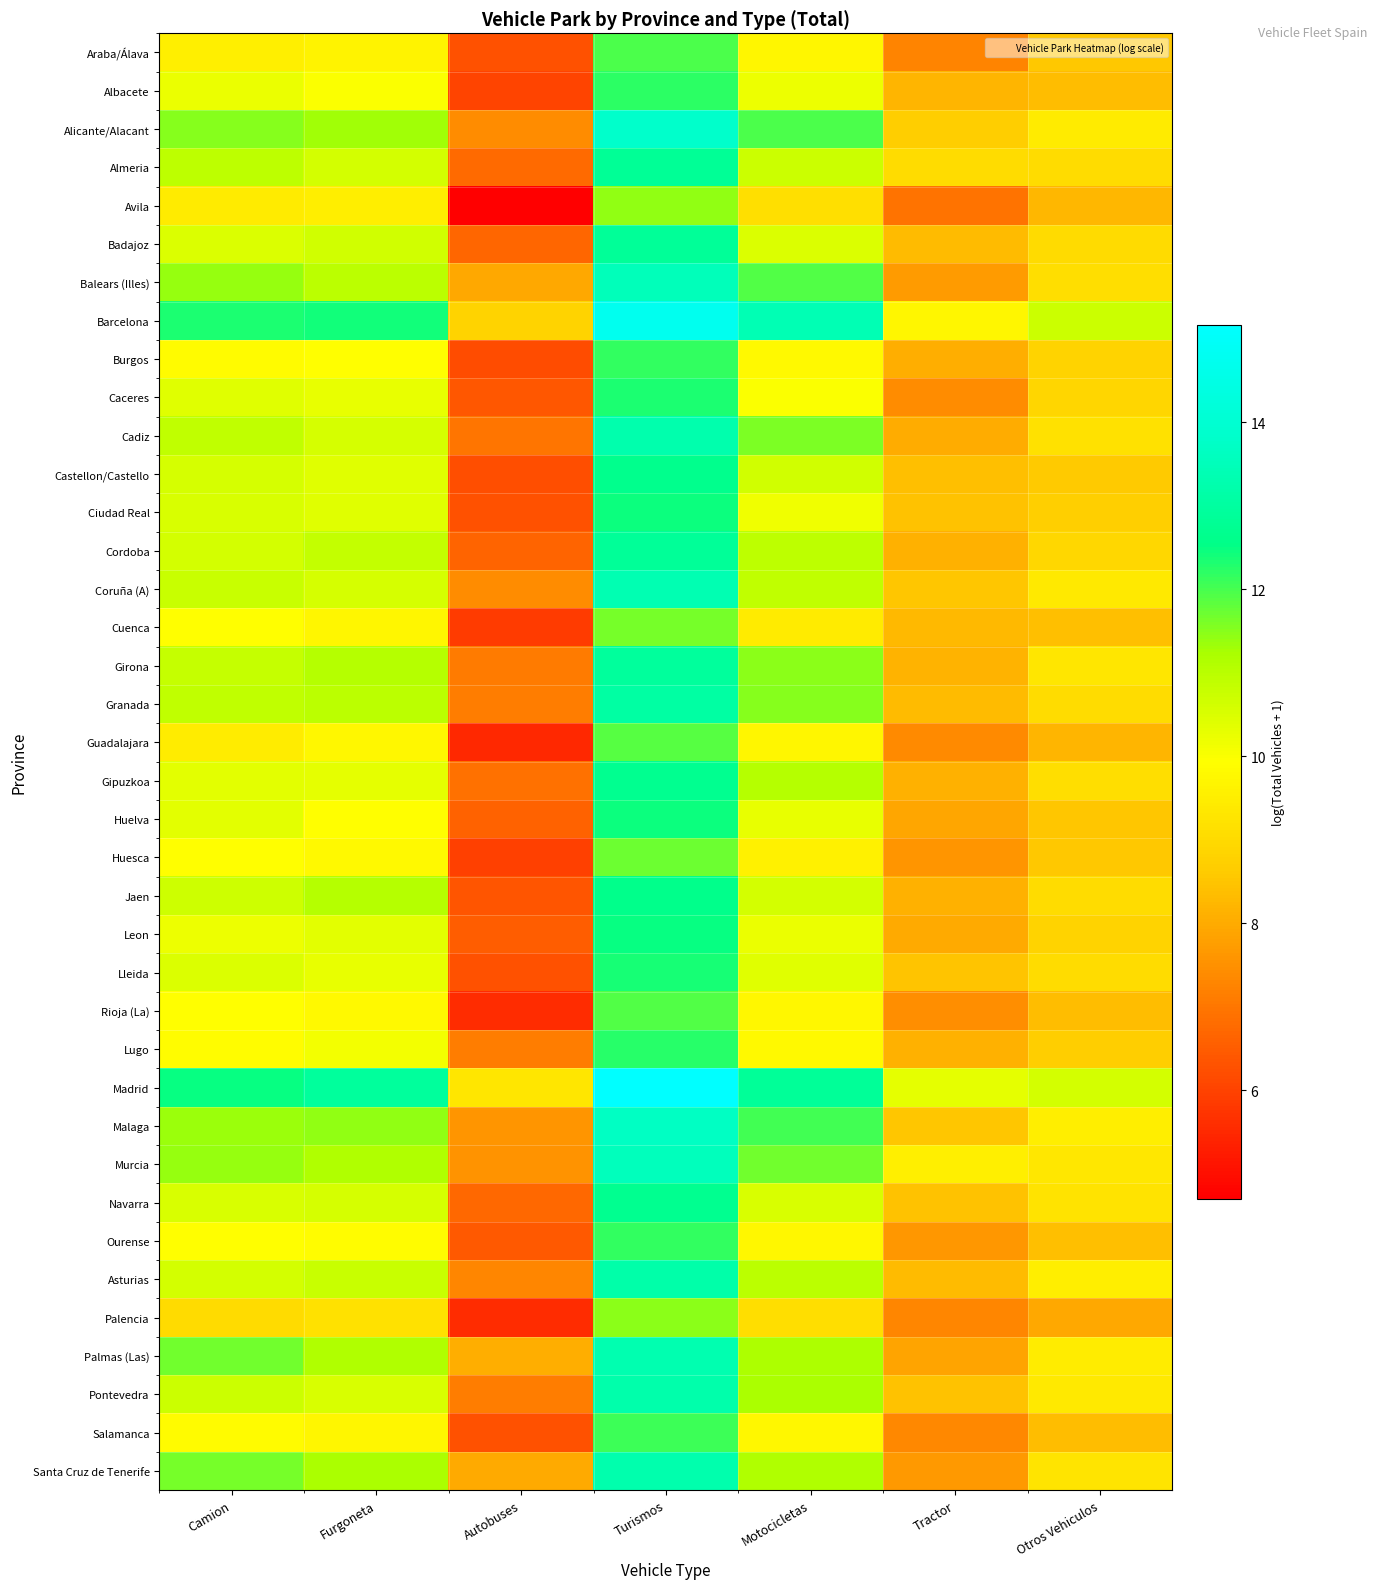

Which series has the widest spread of values?

Avila